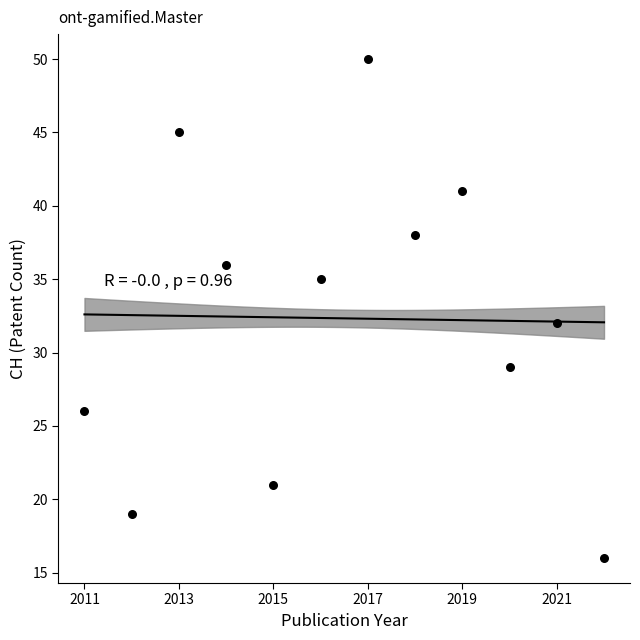

What is the range of X values (max minus min)?

11